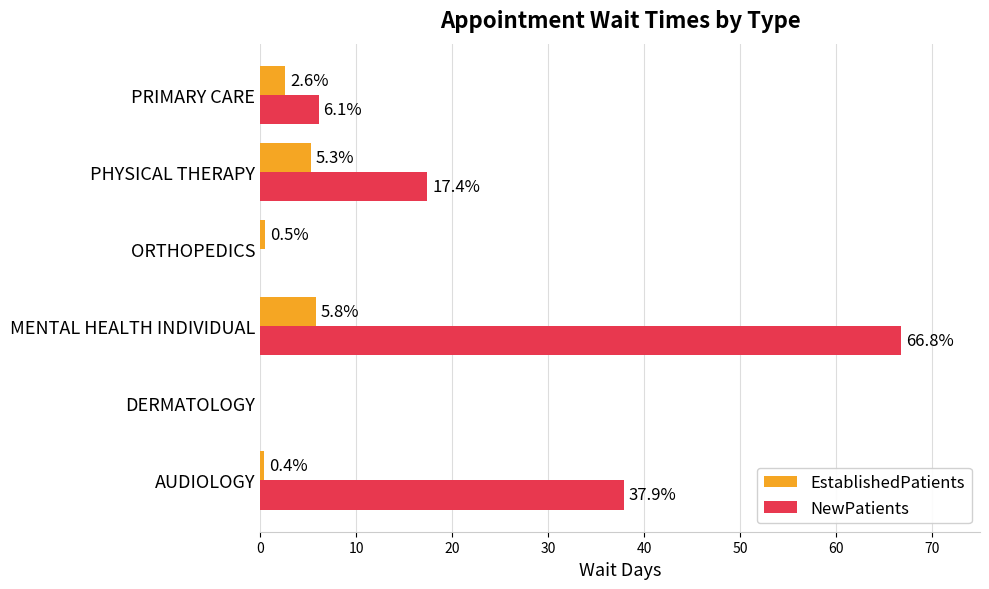

What is the sum of all EstablishedPatients values?

14.6